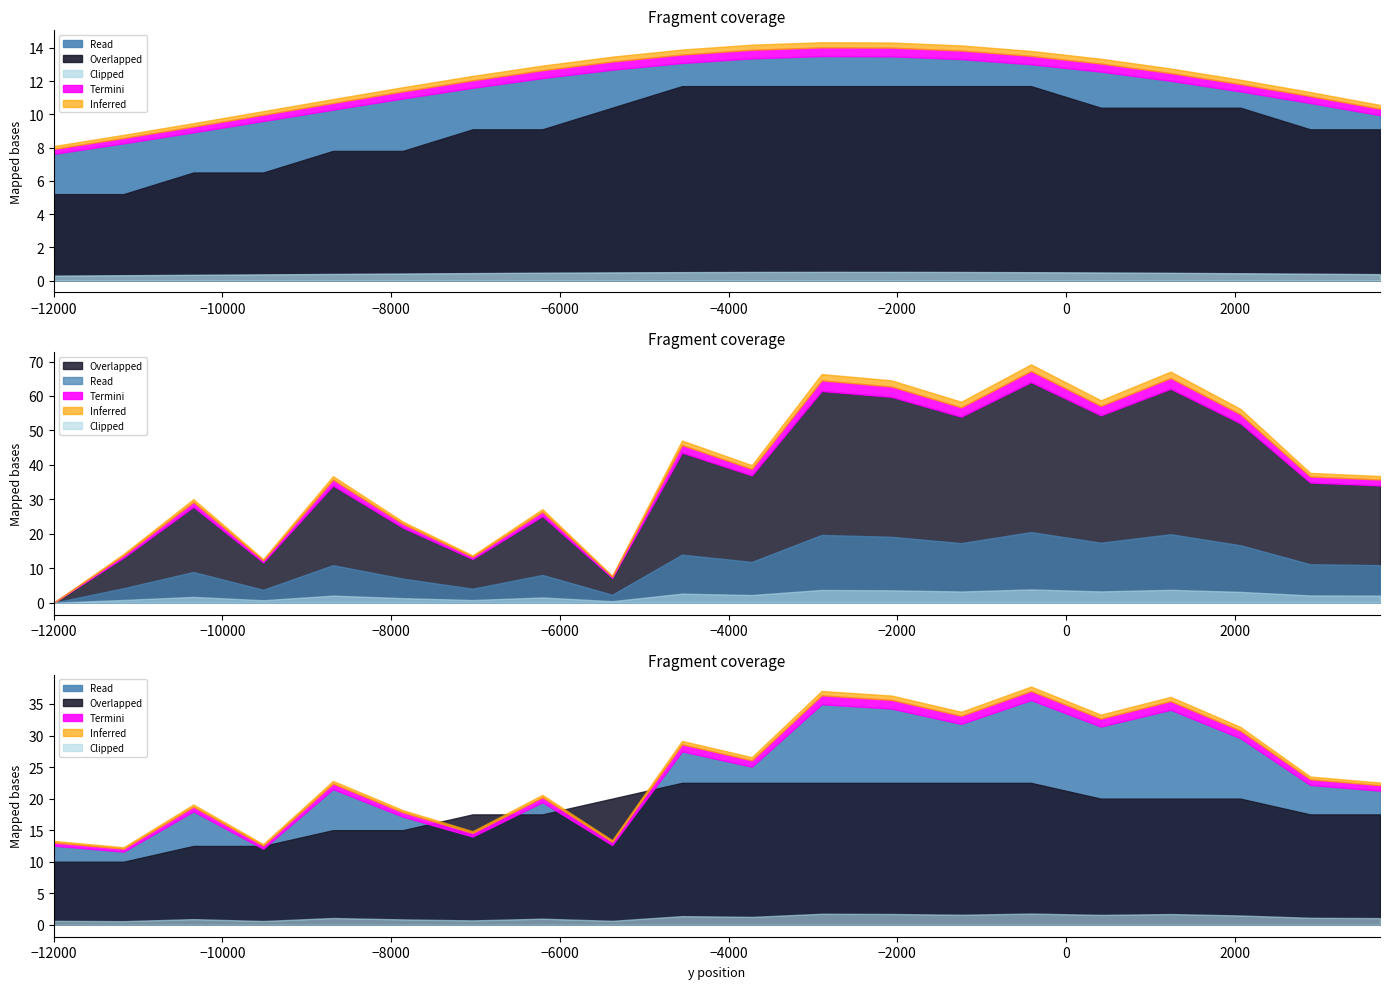

Does the chart display data point markers on the line(s)?

No